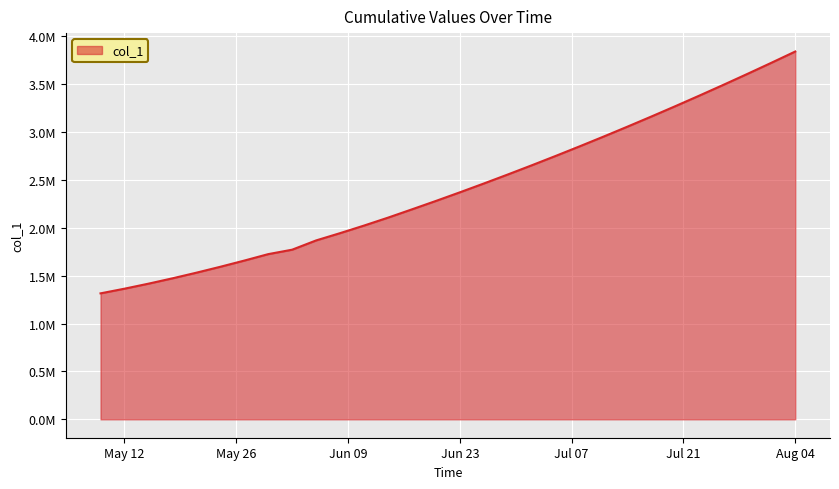

Rank the categories by value from highest to lowest.

2020-08-04, 2020-08-01, 2020-07-29, 2020-07-26, 2020-07-23, 2020-07-20, 2020-07-17, 2020-07-14, 2020-07-11, 2020-07-08, 2020-07-05, 2020-07-02, 2020-06-29, 2020-06-26, 2020-06-23, 2020-06-20, 2020-06-17, 2020-06-14, 2020-06-11, 2020-06-08, 2020-06-05, 2020-06-02, 2020-05-30, 2020-05-27, 2020-05-24, 2020-05-21, 2020-05-18, 2020-05-15, 2020-05-12, 2020-05-09